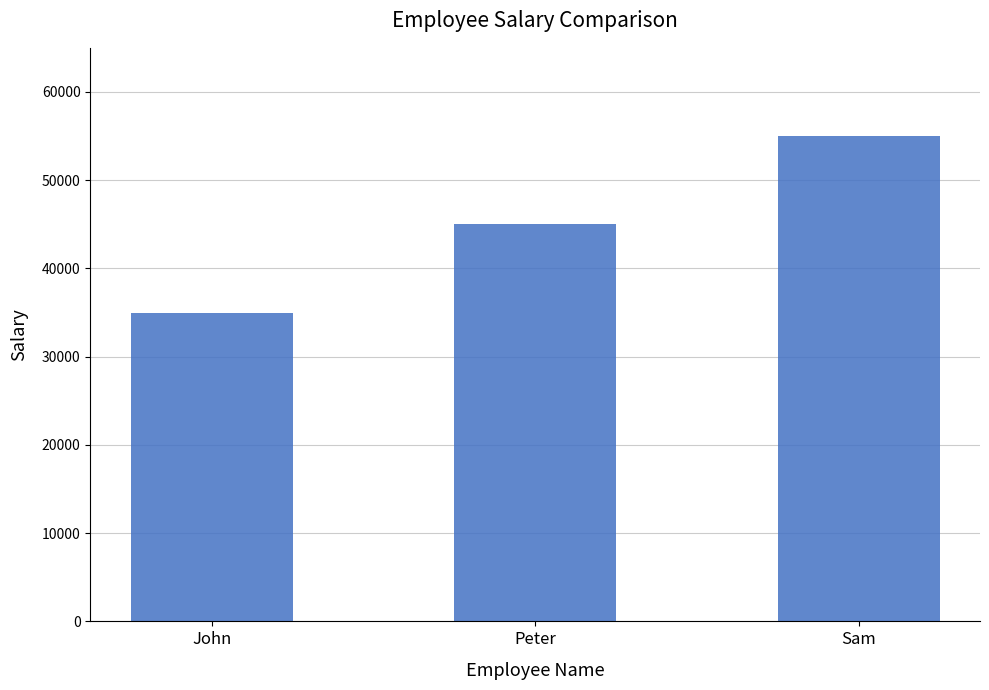

Between Sam and John, which is larger?

Sam